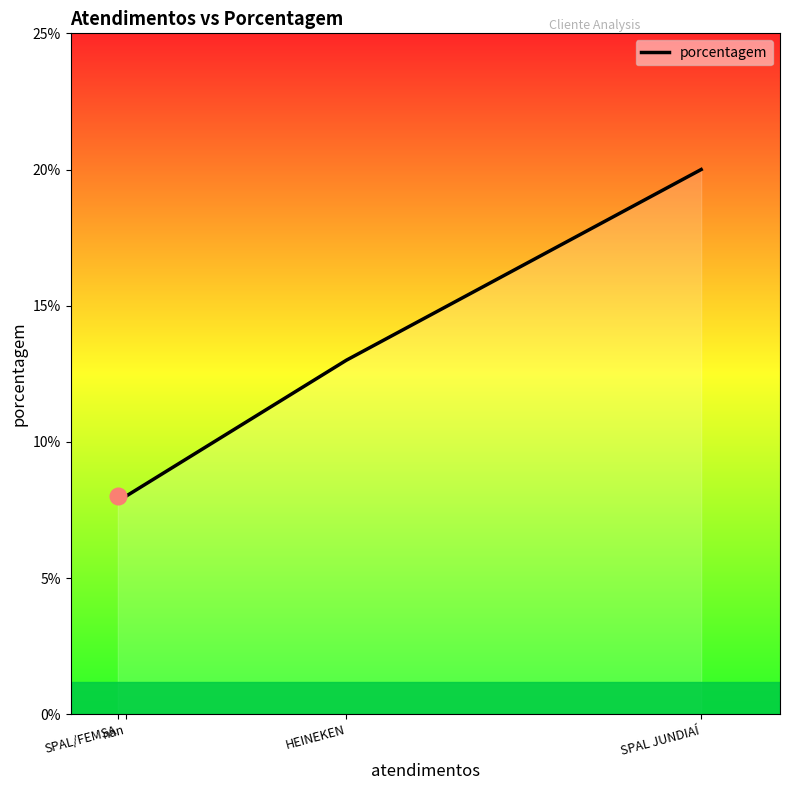

True or false: the data shows 6 at SPAL JUNDIAÍ.

False